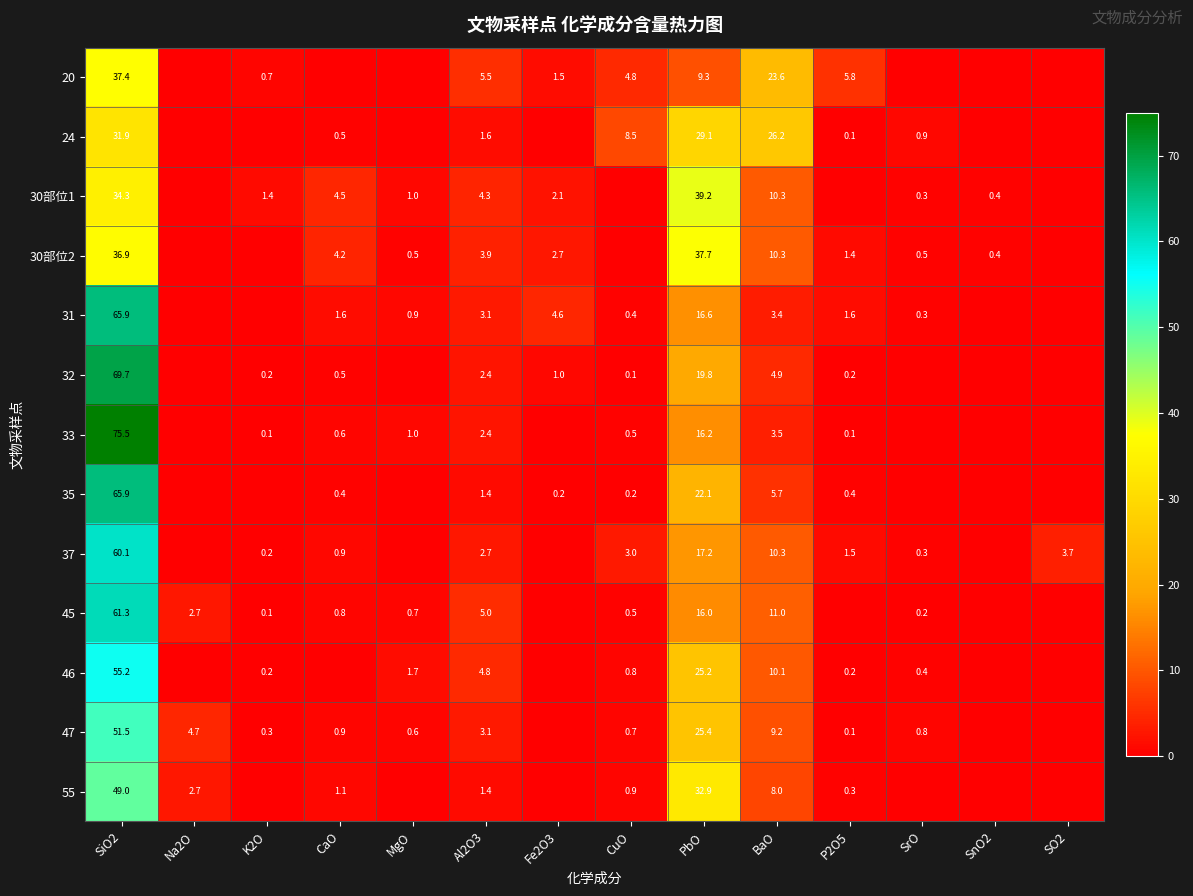

The value of 46 at SiO2 is 89.1. True or false?

False